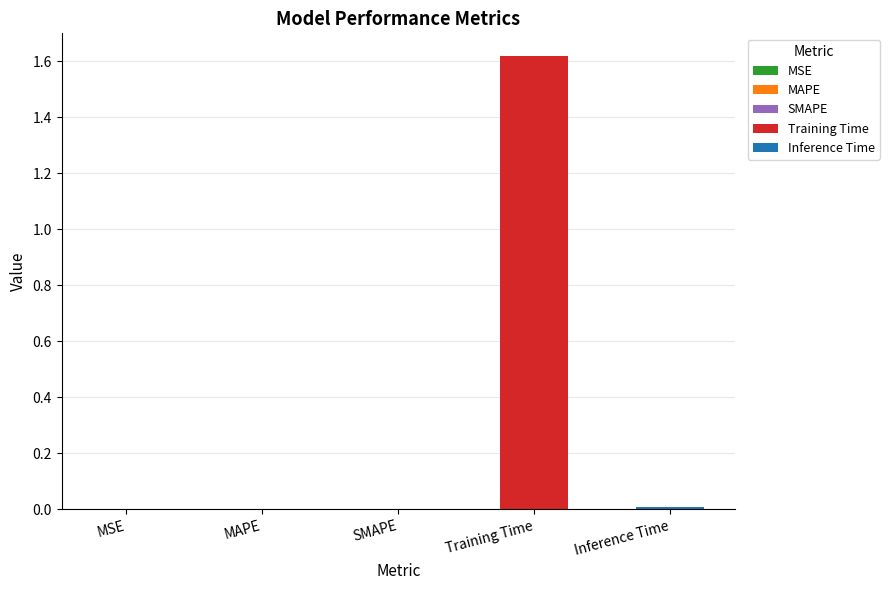

Between Training Time and SMAPE, which is larger?

Training Time